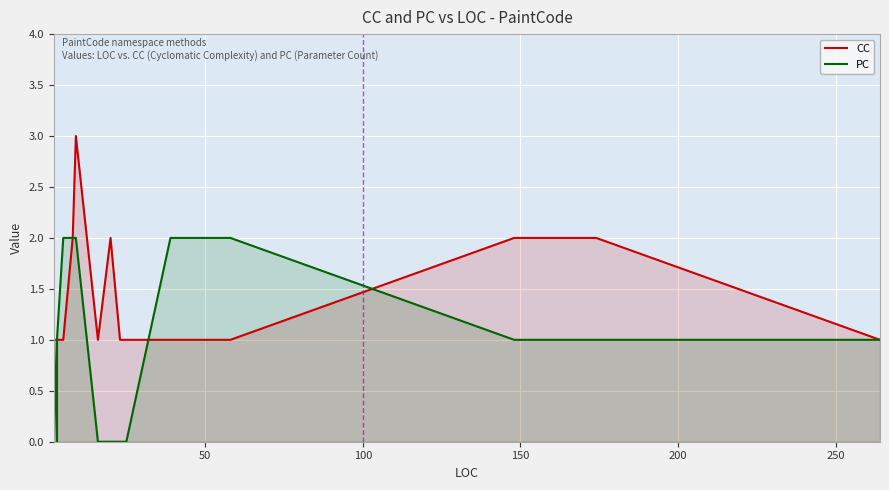

What are all the series names shown in the legend?

CC, PC